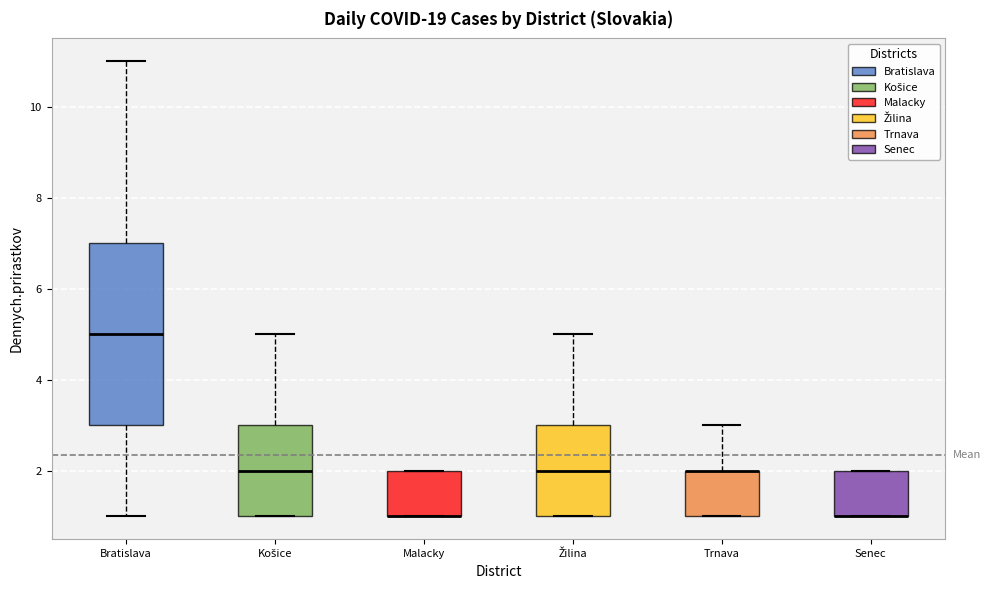

Where does the median line of the box for Košice sit on the y-axis? The values are not printed on the chart, so give them approximately, as read against the axis.

2